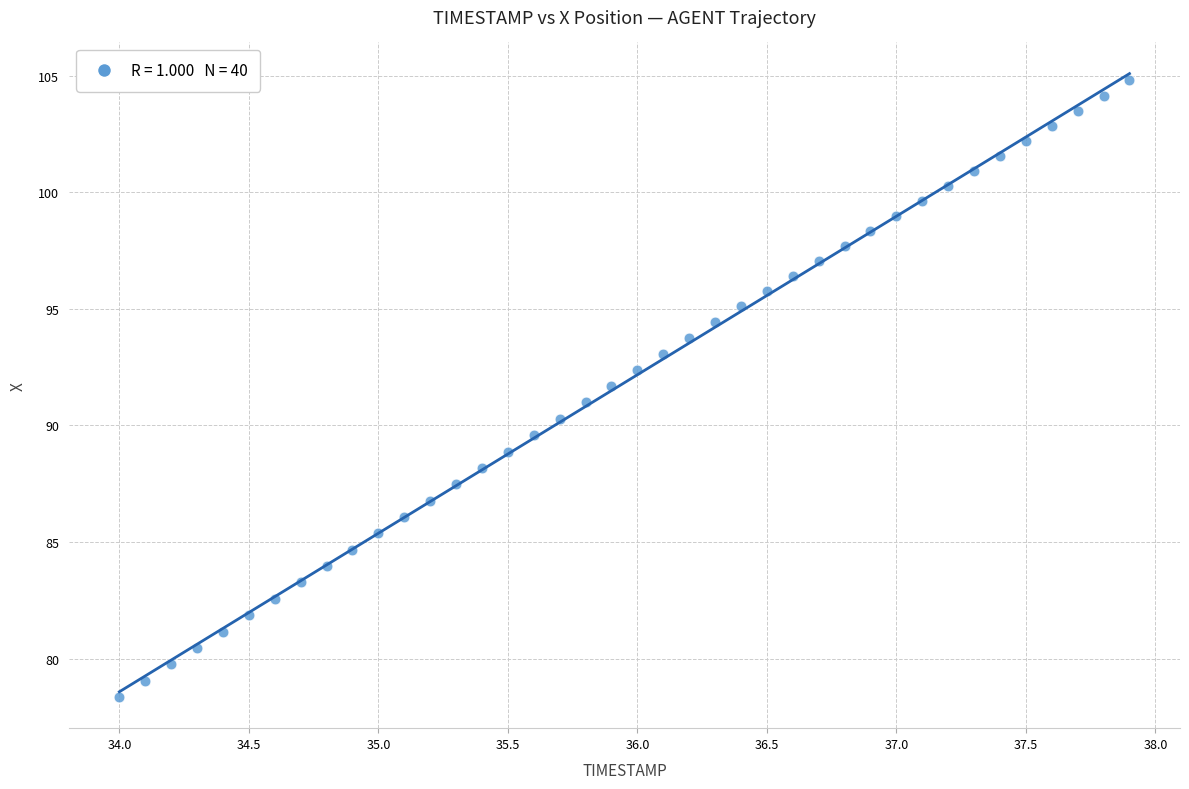

What is the range of X values (max minus min)?

3.9